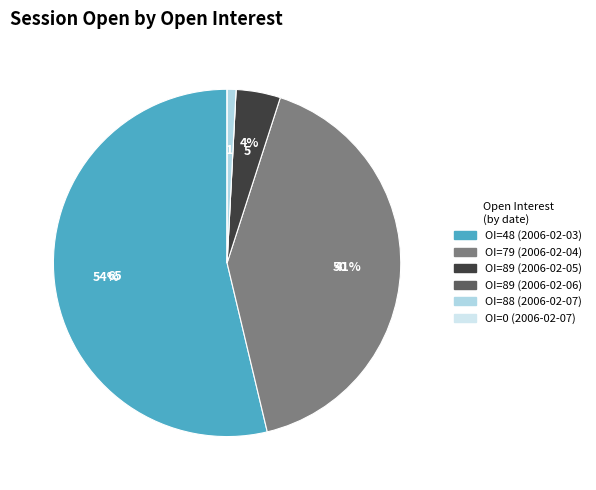

To the nearest percent, what is the average slice percentage?

17%